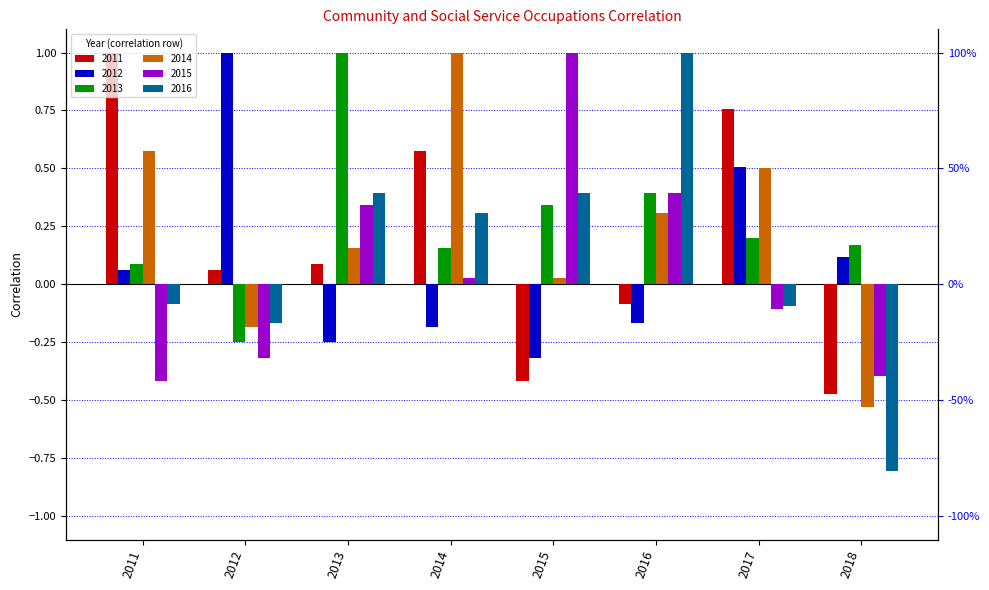

Rank the categories by 2015 value from lowest to highest.

2011, 2018, 2012, 2017, 2014, 2013, 2016, 2015